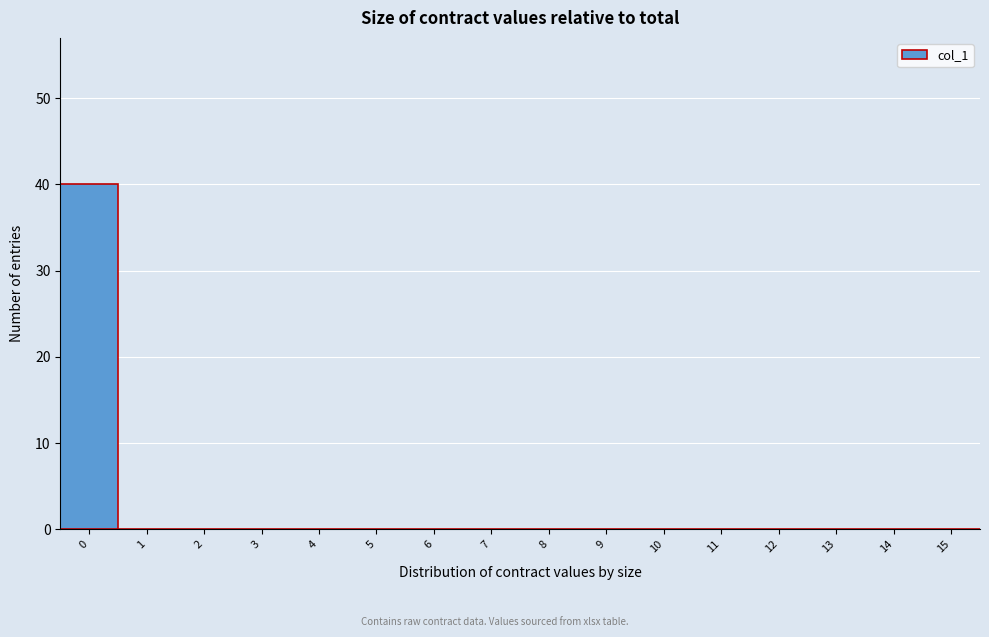

Reading left to right, list every bar in this chart as the range it spans on the x-axis followed by its height. The values are not printed on the chart, so give them approximately, as read against the axis.

-0.5 to 0.5: 40
0.5 to 1.5: 0
1.5 to 2.5: 0
2.5 to 3.5: 0
3.5 to 4.5: 0
4.5 to 5.5: 0
5.5 to 6.5: 0
6.5 to 7.5: 0
7.5 to 8.5: 0
8.5 to 9.5: 0
9.5 to 10.5: 0
10.5 to 11.5: 0
11.5 to 12.5: 0
12.5 to 13.5: 0
13.5 to 14.5: 0
14.5 to 15.5: 0